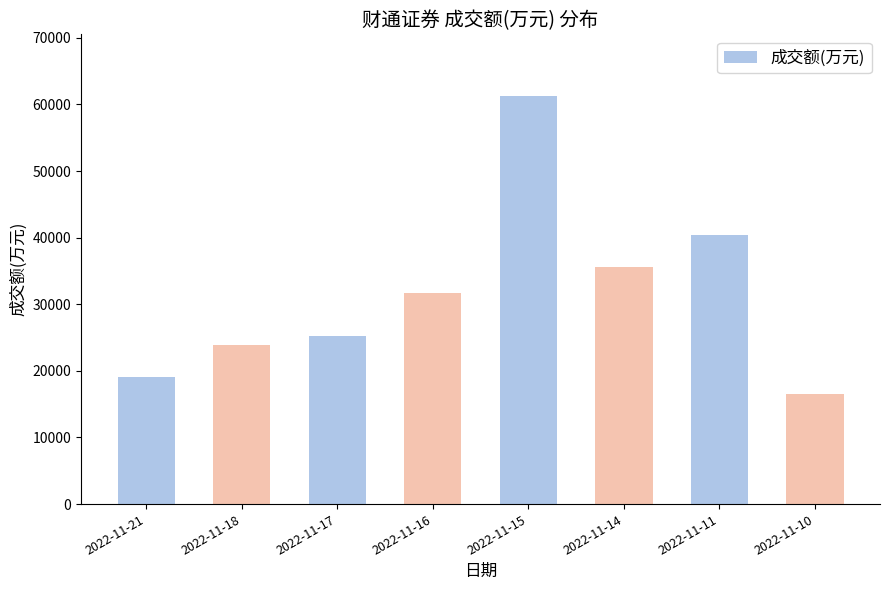

The chart shows a value of 61320 at 2022-11-15. True or false?

True